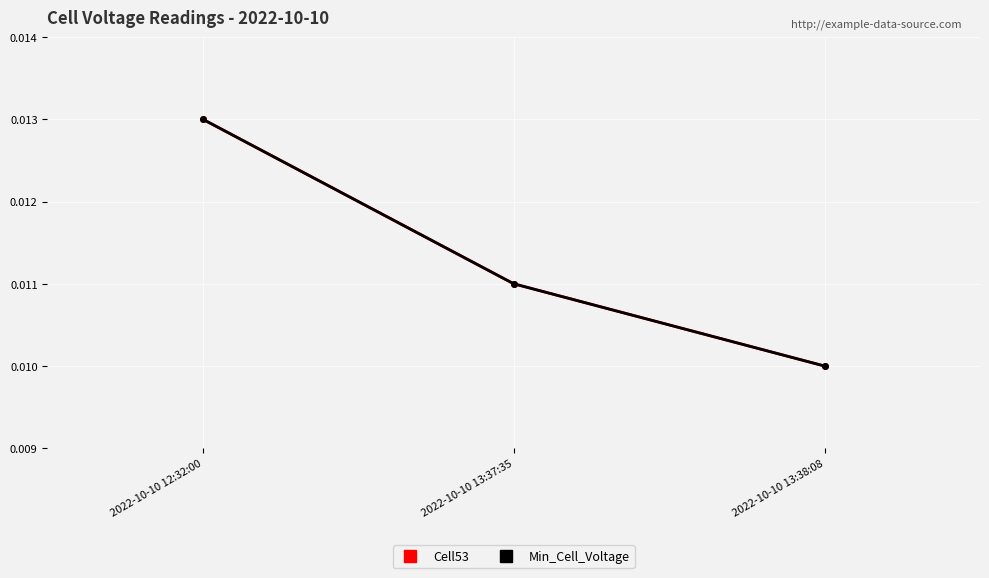

How many lines are shown in the chart?

2